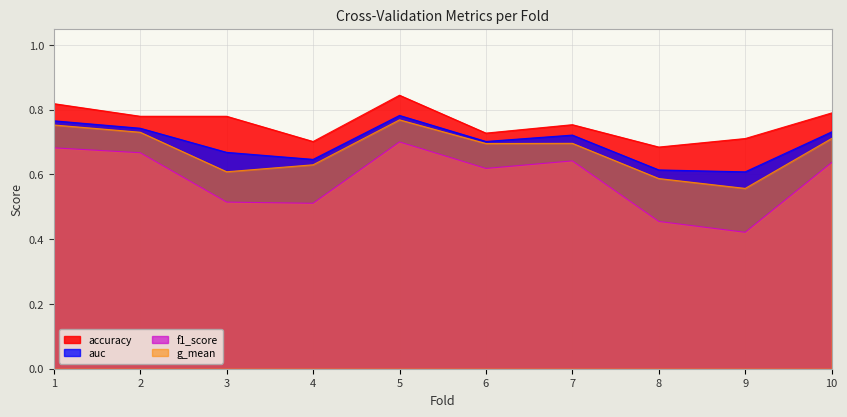

Which series has the widest spread of values?

f1_score